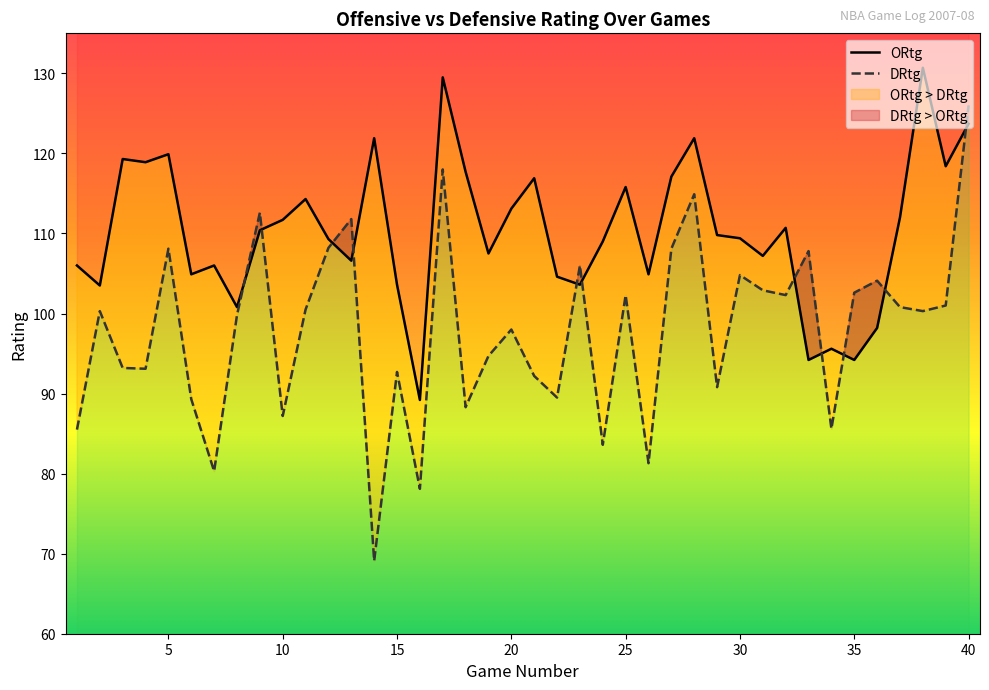

What is the total value across all series at 4?

212.0